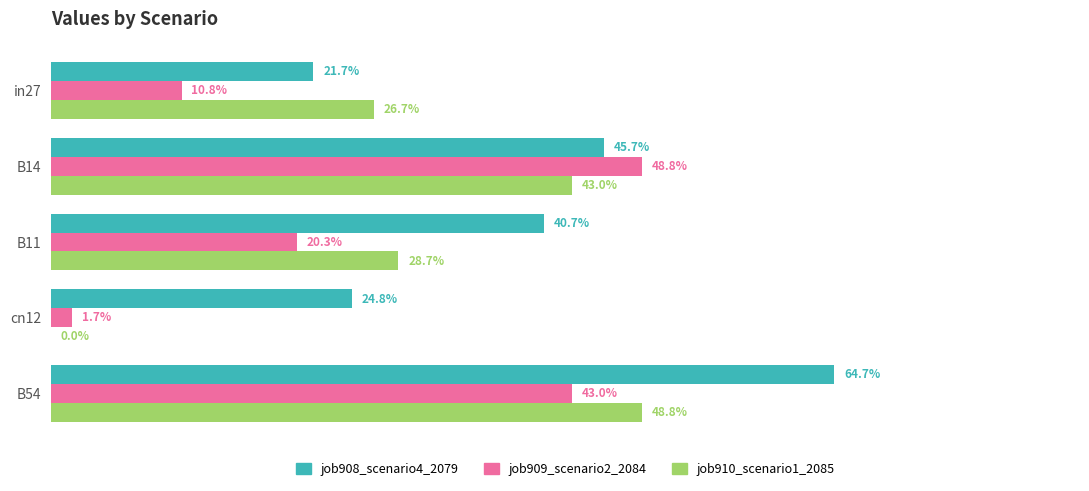

What is the value of the job910_scenario1_2085 bar at the 1st from the left?

0.3